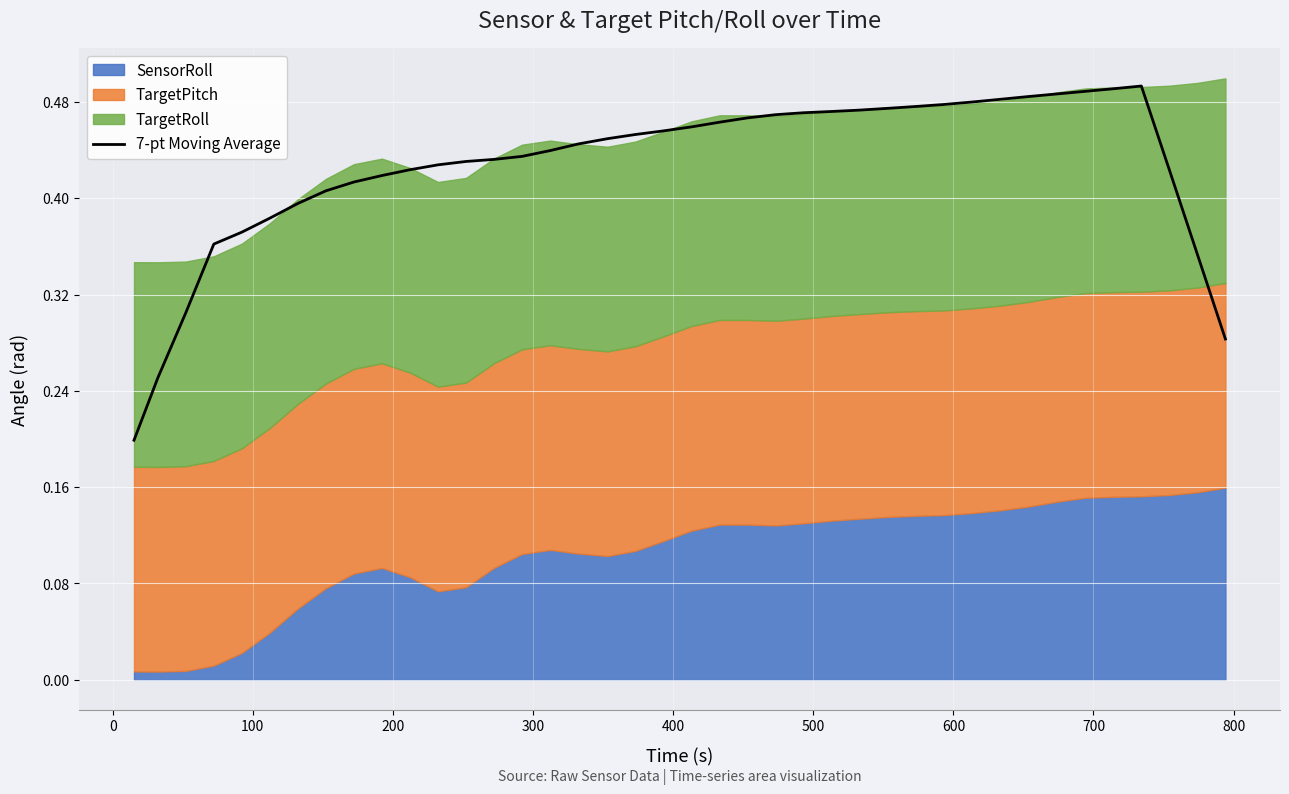

How many values are between 0 and 1?

40